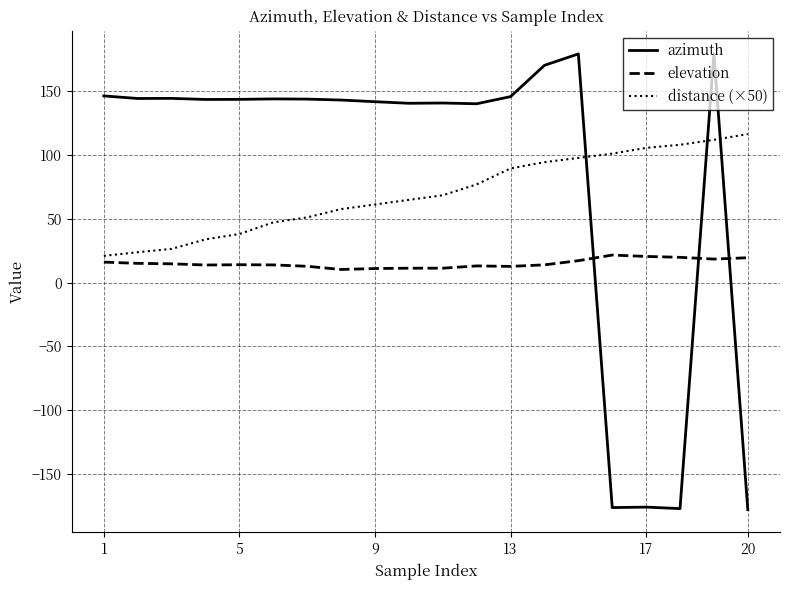

In elevation, how many points are lower than both neighbors (excluding endpoints)?

4